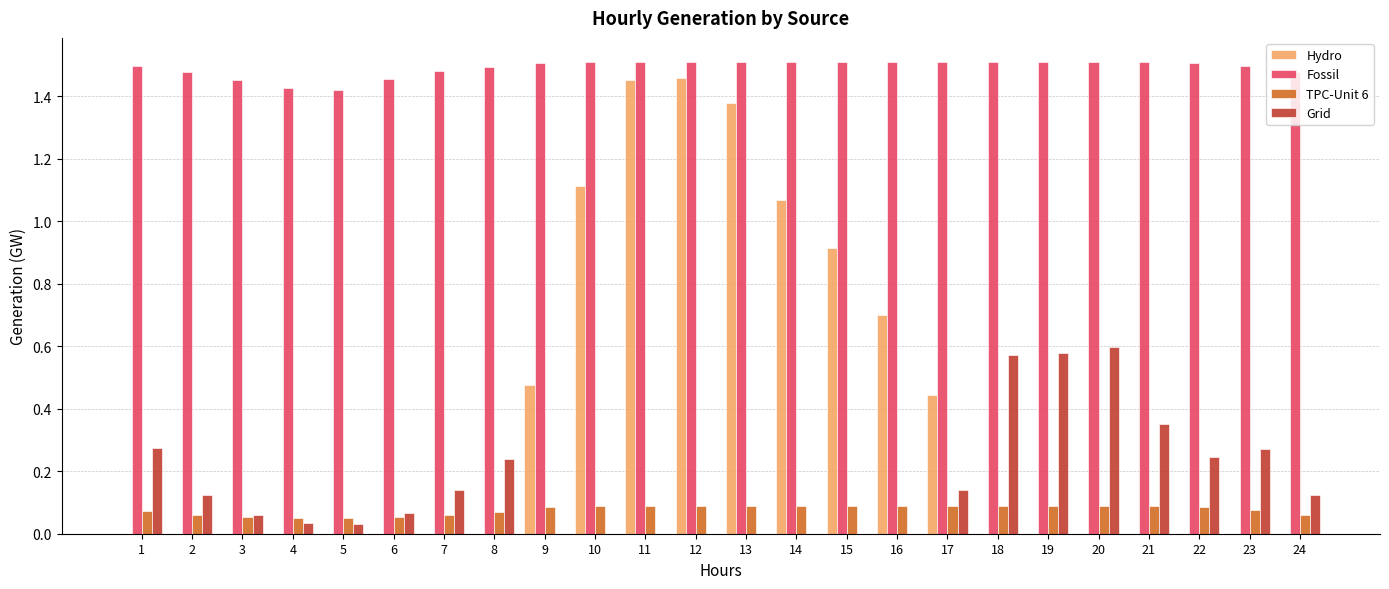

Is the value of TPC-Unit 6 at 5 greater than the value of Hydro at 3?

Yes